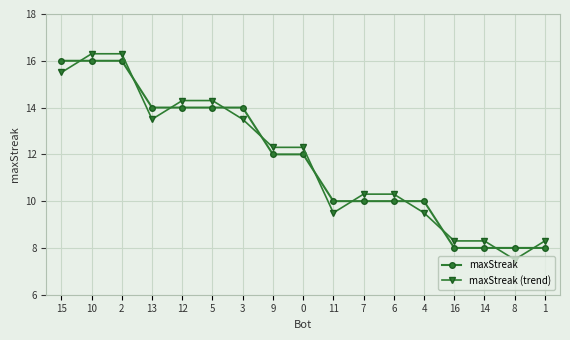

How many series are shown in this chart?

2